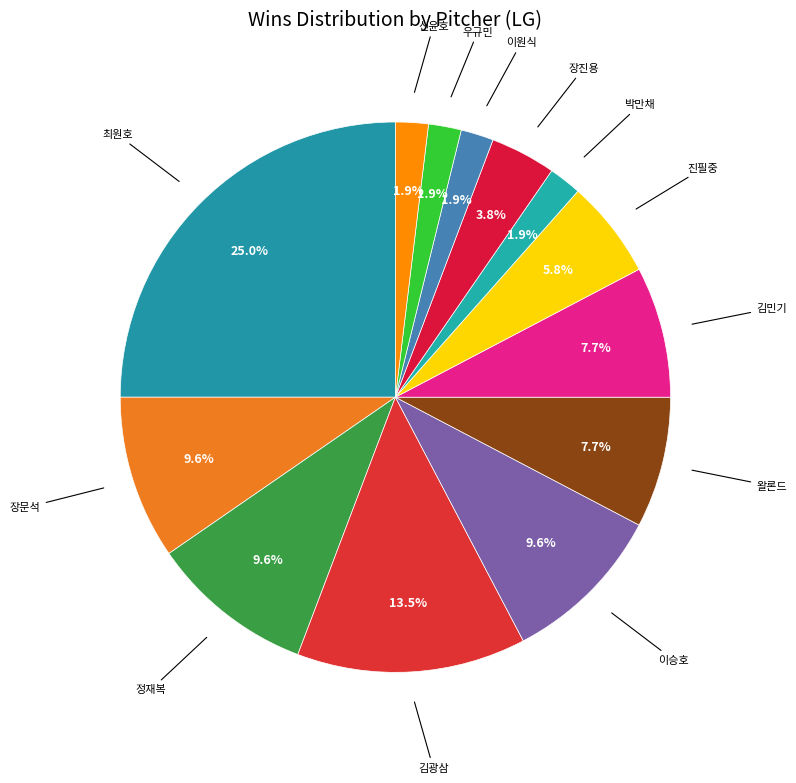

How many segments does this pie chart have?

13